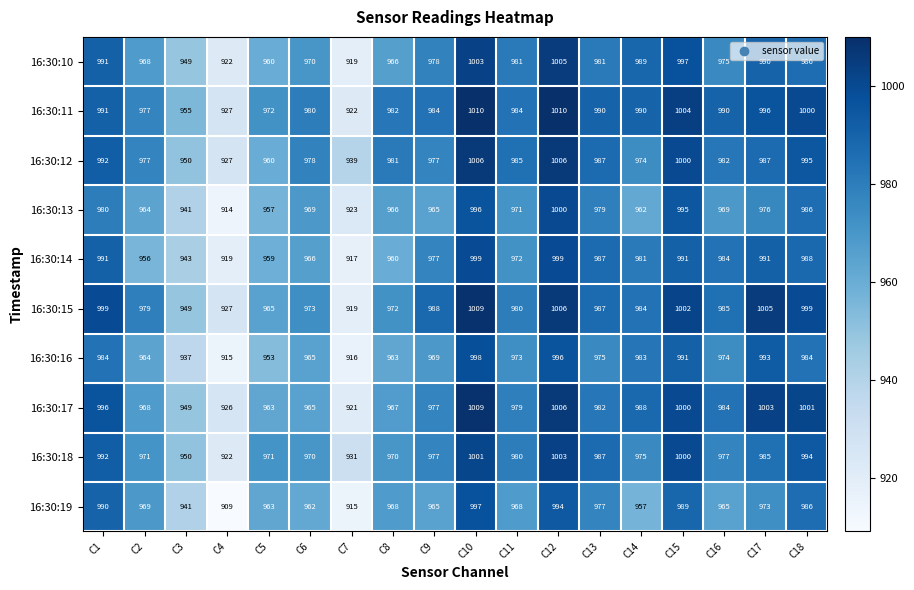

Rank the series at C14 from highest to lowest value.

16:30:11, 16:30:10, 16:30:17, 16:30:15, 16:30:16, 16:30:14, 16:30:18, 16:30:12, 16:30:13, 16:30:19